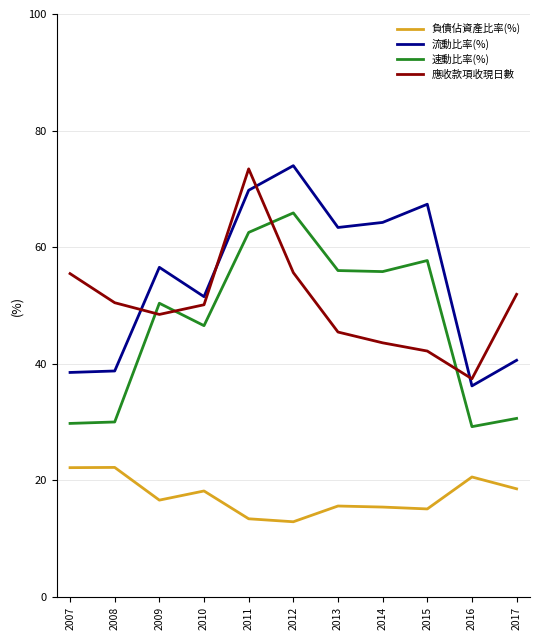

What is the maximum value for 負債佔資產比率(%)?

22.2